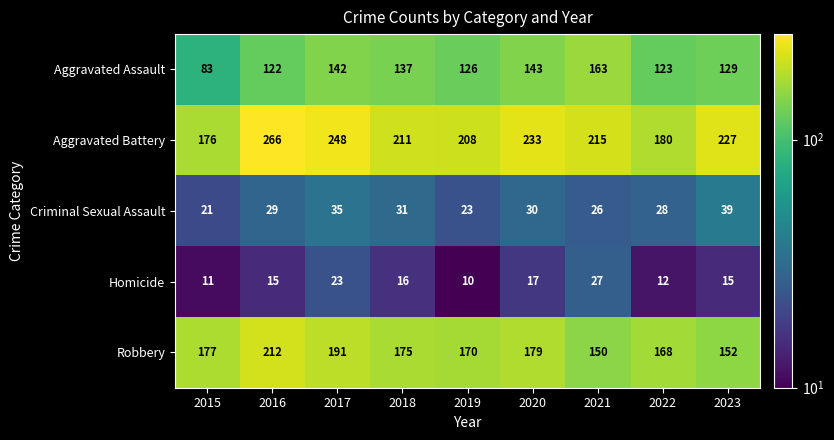

Where is Criminal Sexual Assault nearest to the value 30?

2020